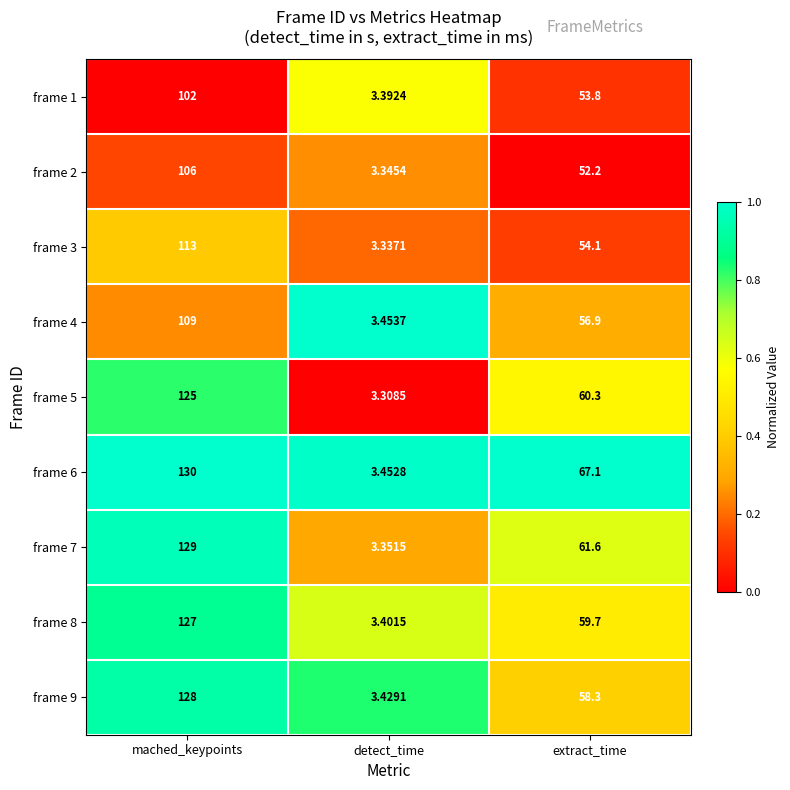

Rank the series at mached_keypoints from highest to lowest value.

frame 6, frame 7, frame 9, frame 8, frame 5, frame 3, frame 4, frame 2, frame 1